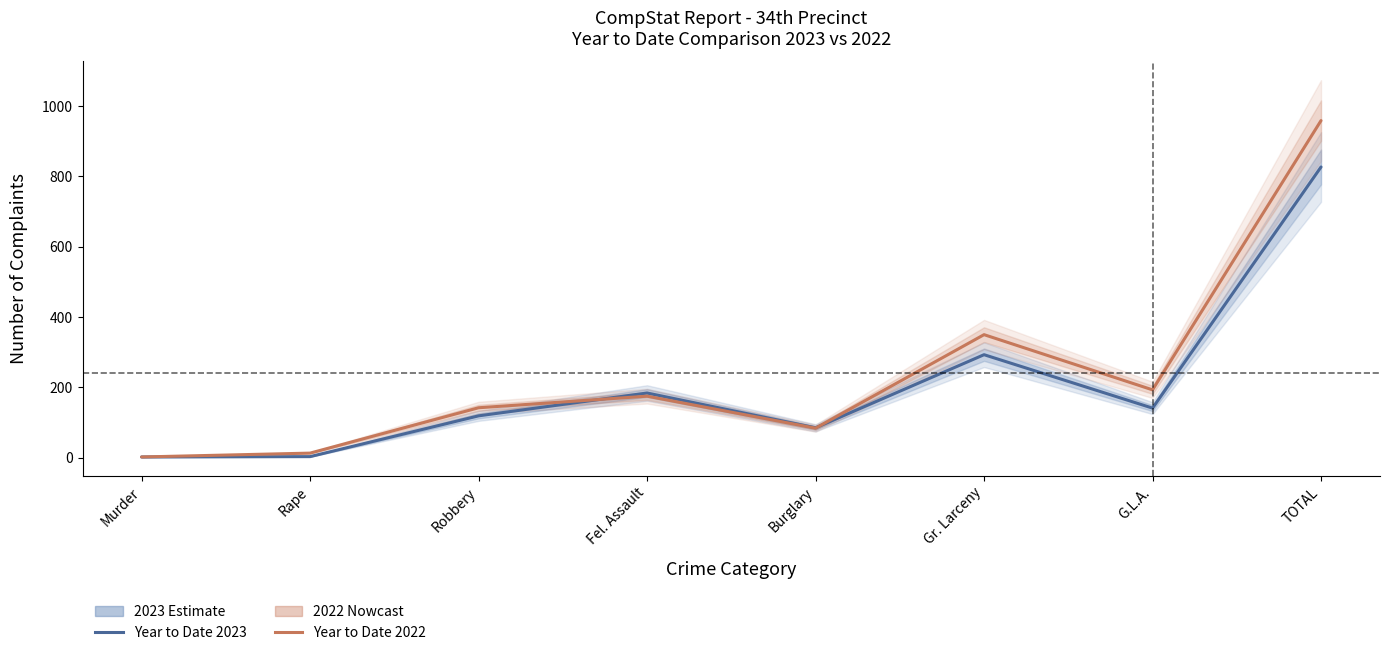

True or false: Year to Date 2023 has more than 1 points higher than both neighbors.

True